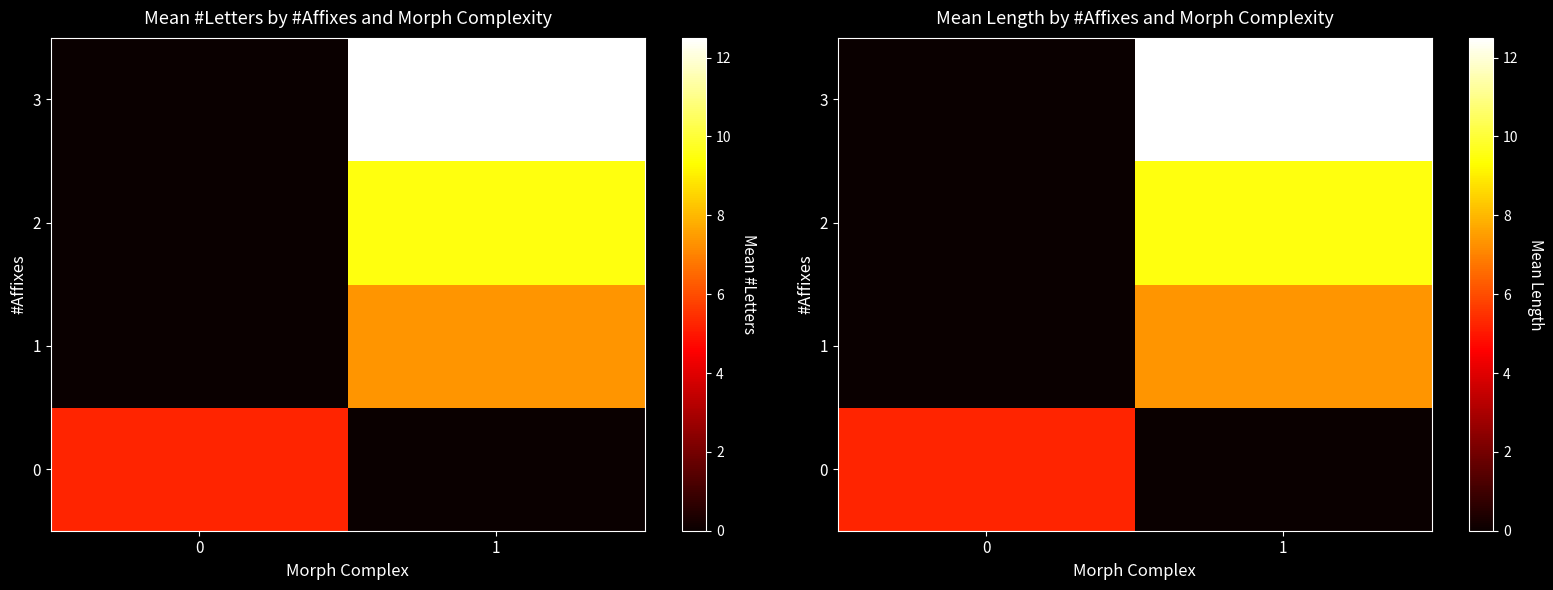

What is the difference between the highest and lowest values at 1?

12.5